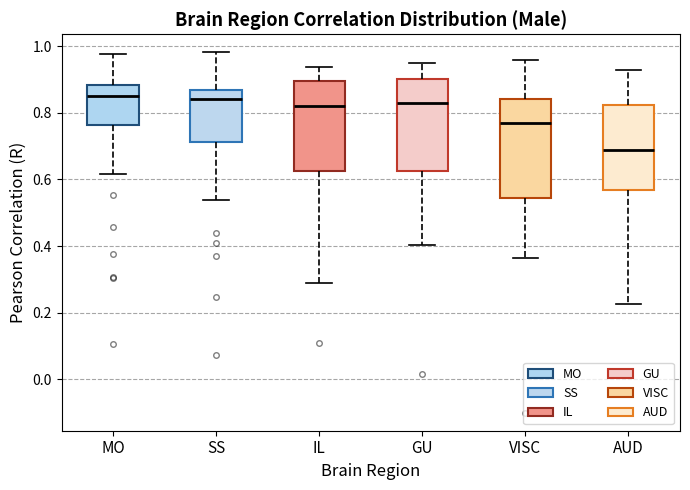

Reading left to right, transcribe this box plot: for each box, give where its median line is, the range the box spans, and where its two whiskers end, as read against the y-axis. The values are not printed on the chart, so give them approximately, as read against the axis.

MO: median 0.86, box 0.76 to 0.88, whiskers 0.62 to 0.98
SS: median 0.84, box 0.72 to 0.86, whiskers 0.54 to 0.98
IL: median 0.82, box 0.62 to 0.90, whiskers 0.28 to 0.94
GU: median 0.84, box 0.62 to 0.90, whiskers 0.40 to 0.94
VISC: median 0.78, box 0.54 to 0.84, whiskers 0.36 to 0.96
AUD: median 0.68, box 0.56 to 0.82, whiskers 0.22 to 0.92